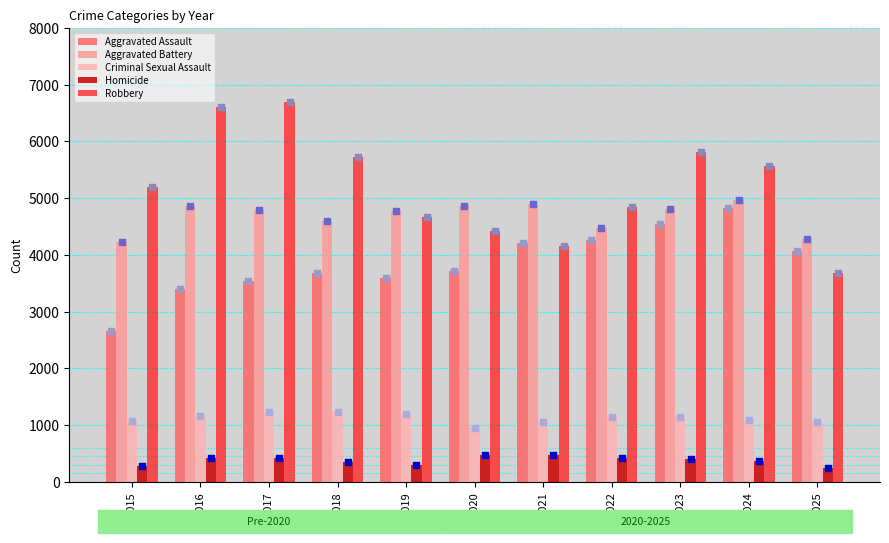

At which category is the sum across all series the highest?

2024